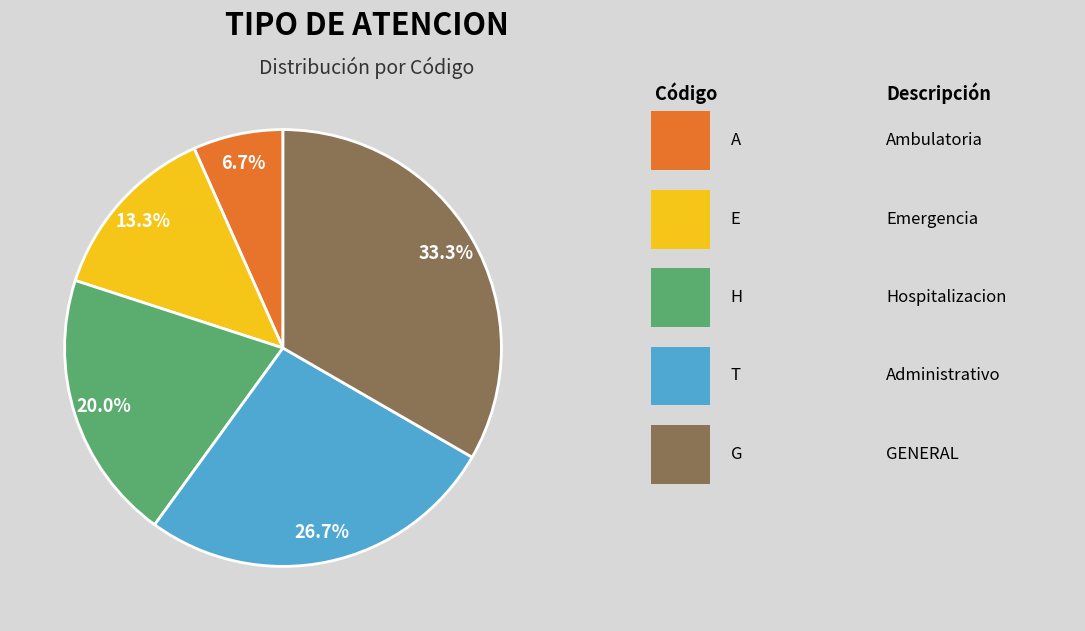

Is there a majority slice in this chart?

No